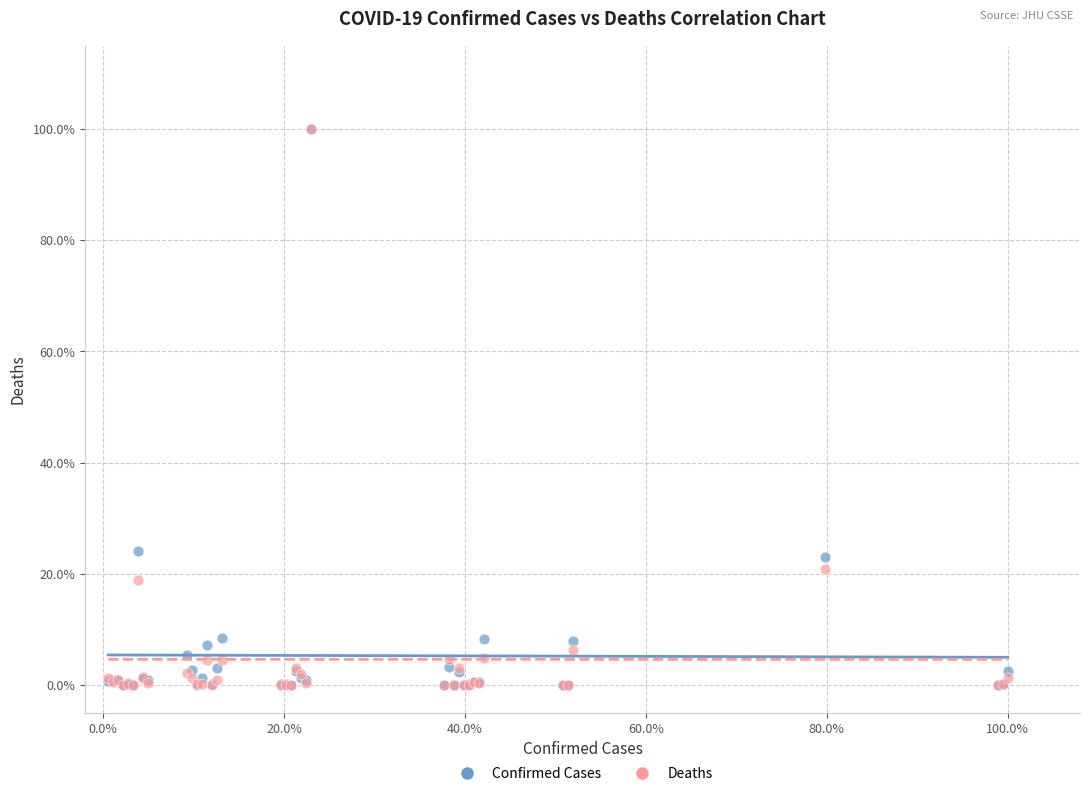

What are all the series names shown in the legend?

Confirmed Cases, Deaths